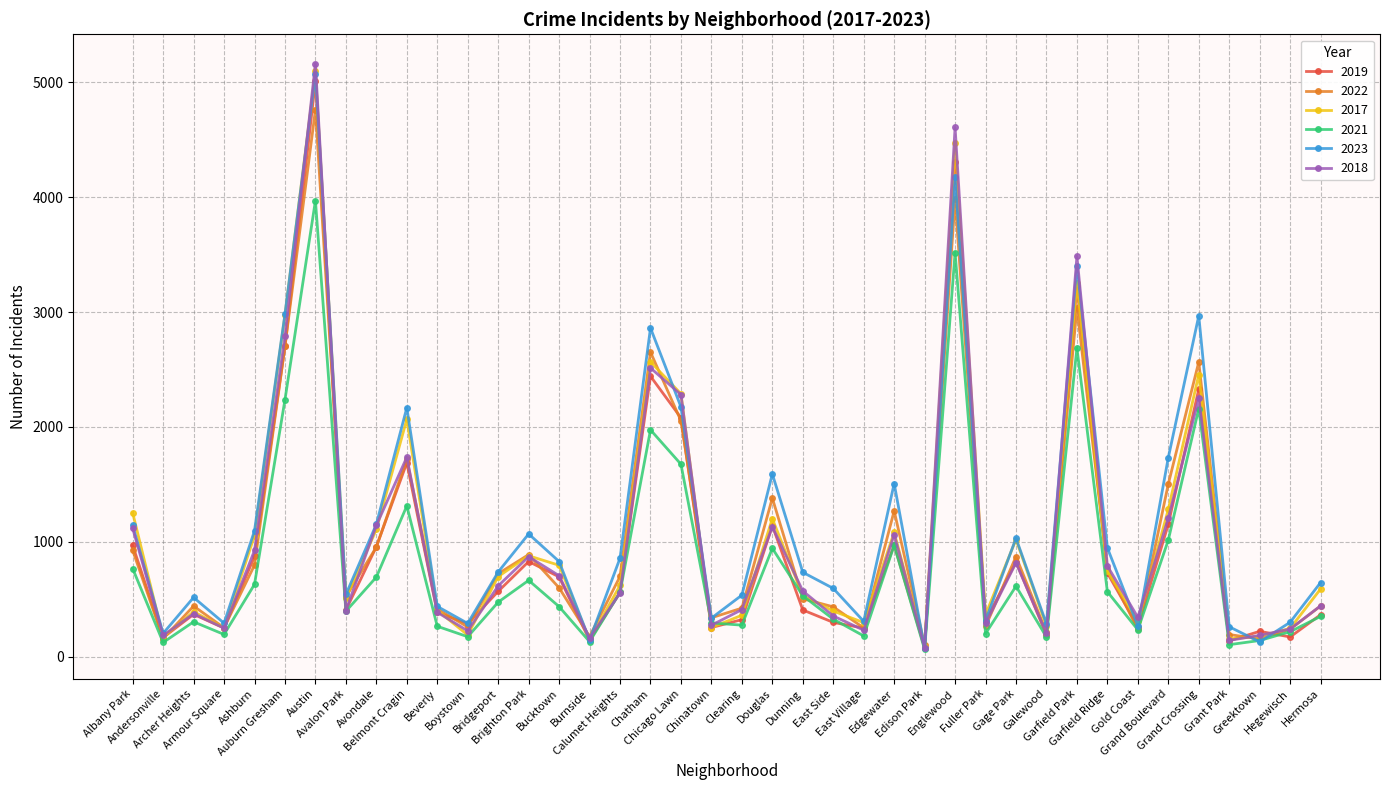

Which label corresponds to the largest value in the chart?

Austin